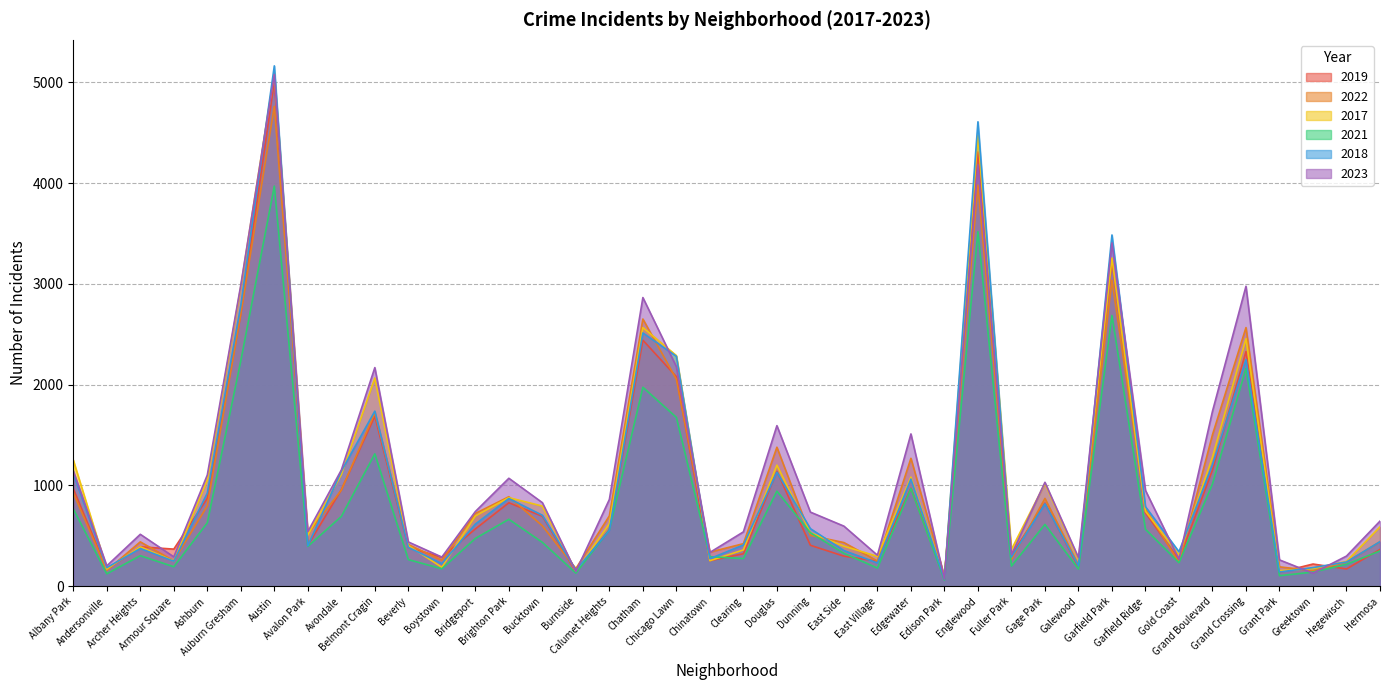

Rank the categories by 2017 value from highest to lowest.

Austin, Englewood, Garfield Park, Auburn Gresham, Chatham, Grand Crossing, Chicago Lawn, Belmont Cragin, Grand Boulevard, Albany Park, Douglas, Avondale, Edgewater, Ashburn, Gage Park, Brighton Park, Bucktown, Garfield Ridge, Bridgeport, Calumet Heights, Hermosa, Dunning, Avalon Park, Beverly, East Side, Archer Heights, Fuller Park, Clearing, Gold Coast, East Village, Galewood, Chinatown, Armour Square, Hegewisch, Boystown, Greektown, Andersonville, Grant Park, Burnside, Edison Park